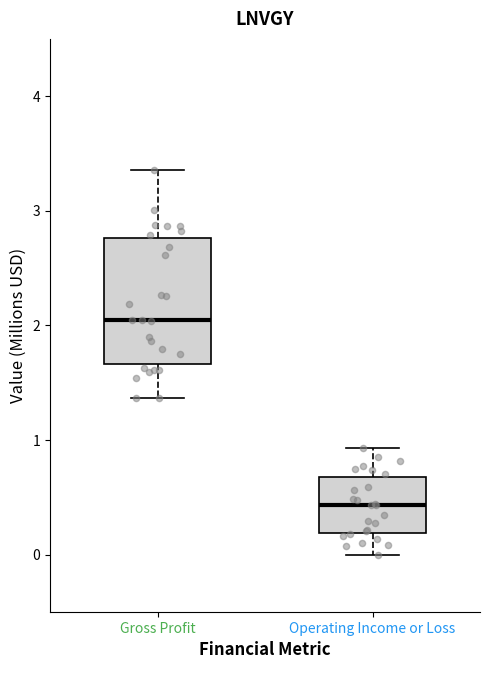

Where is the upper edge of the box for Operating Income or Loss on the y-axis? The values are not printed on the chart, so give them approximately, as read against the axis.

0.7